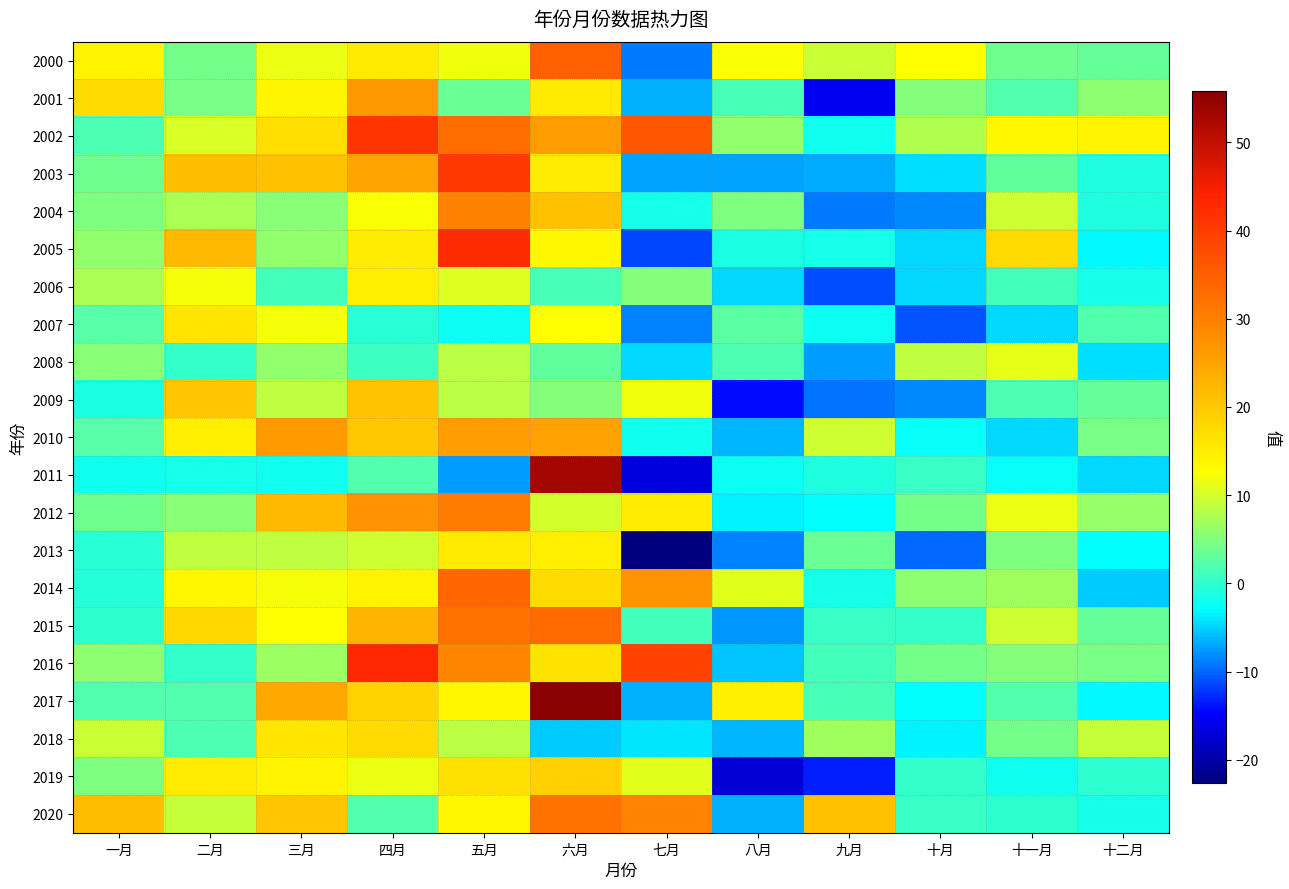

How many series are shown in this chart?

21